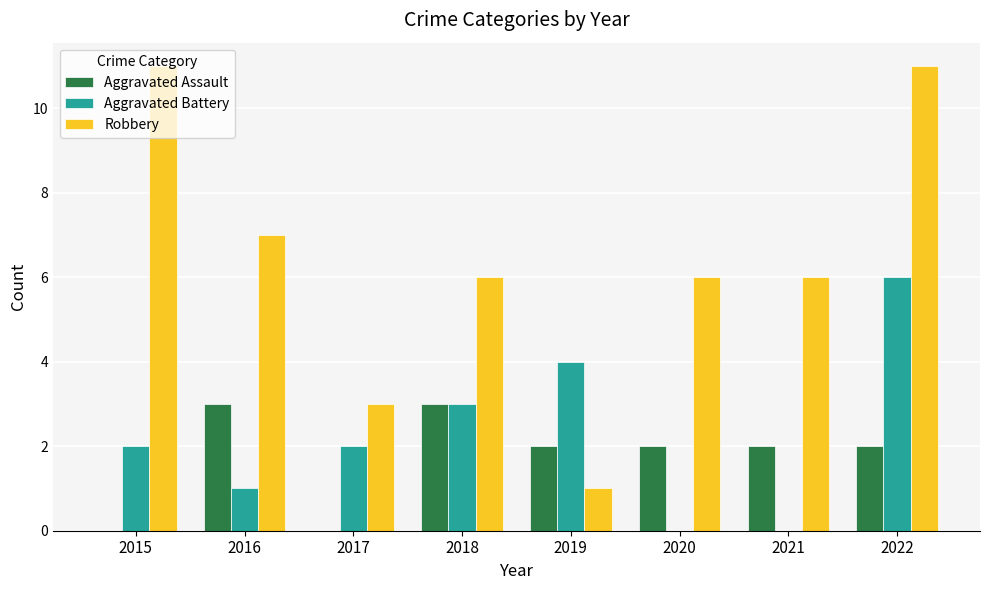

What are all the series names shown in the legend?

Aggravated Assault, Aggravated Battery, Robbery